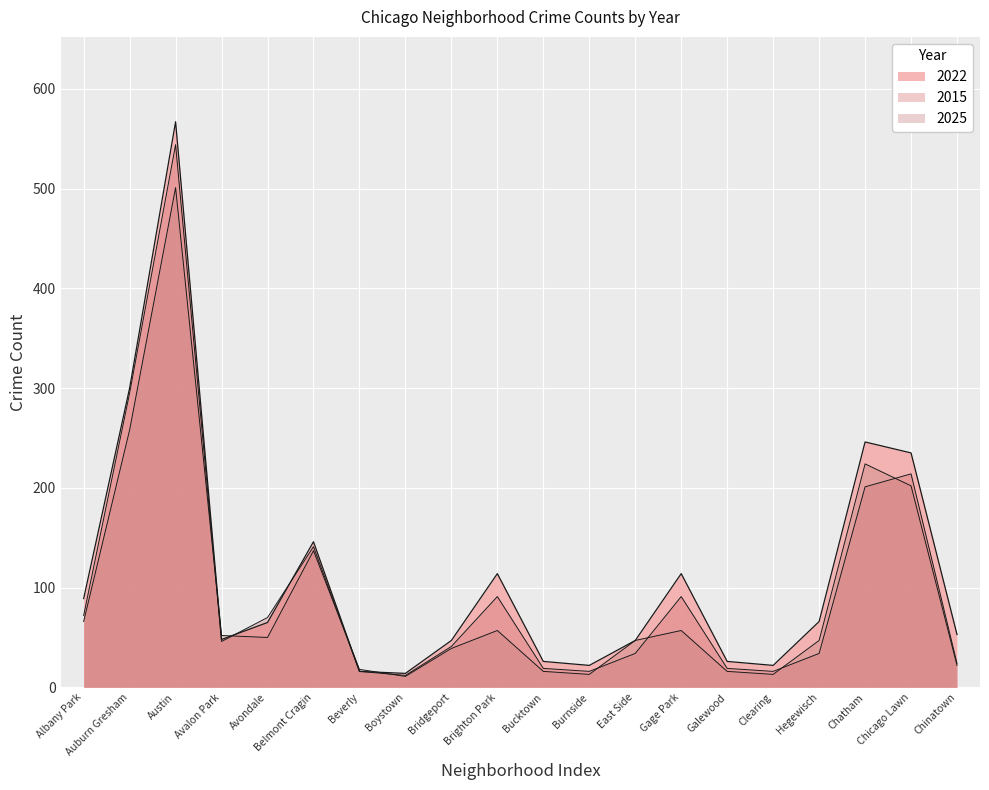

True or false: 2022 has more than 1 points higher than both neighbors.

True